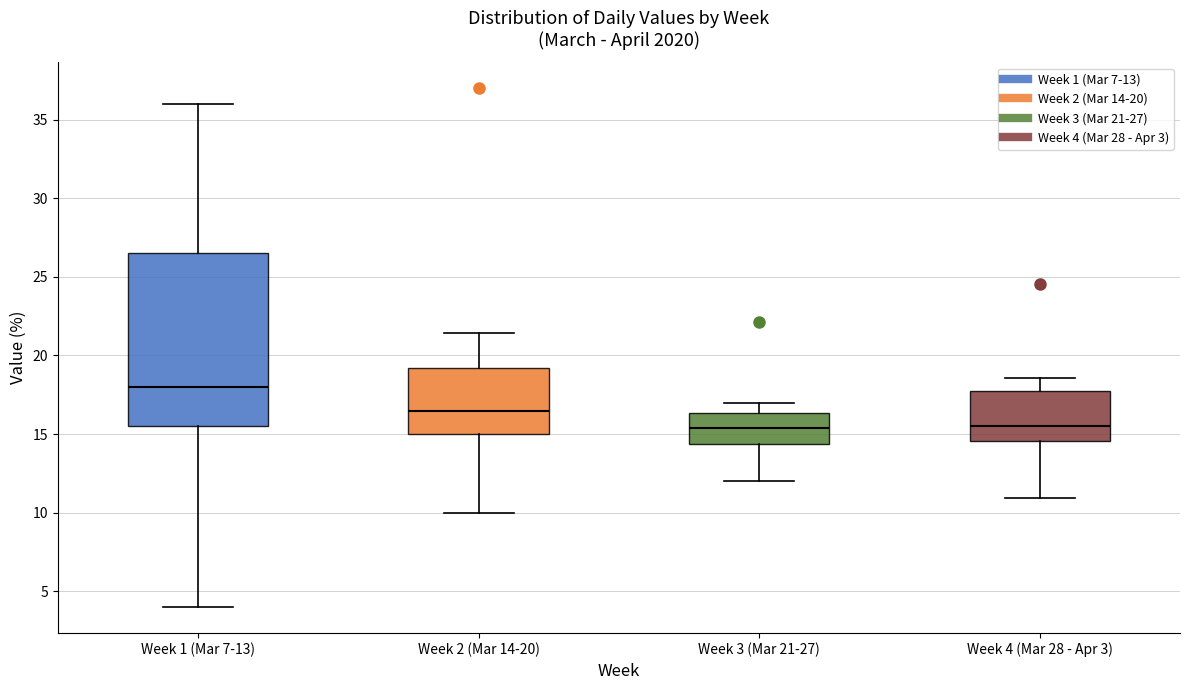

Reading left to right, read every box against the y-axis: the position of its median line, the range the box covers, and the ends of its whiskers. The values are not printed on the chart, so give them approximately, as read against the axis.

Week 1 (Mar 7-13): median 18.0, box 15.5 to 26.5, whiskers 4.0 to 36.0
Week 2 (Mar 14-20): median 16.5, box 15.0 to 19.0, whiskers 10.0 to 21.5
Week 3 (Mar 21-27): median 15.5, box 14.5 to 16.5, whiskers 12.0 to 17.0
Week 4 (Mar 28 - Apr 3): median 15.5, box 14.5 to 17.5, whiskers 11.0 to 18.5